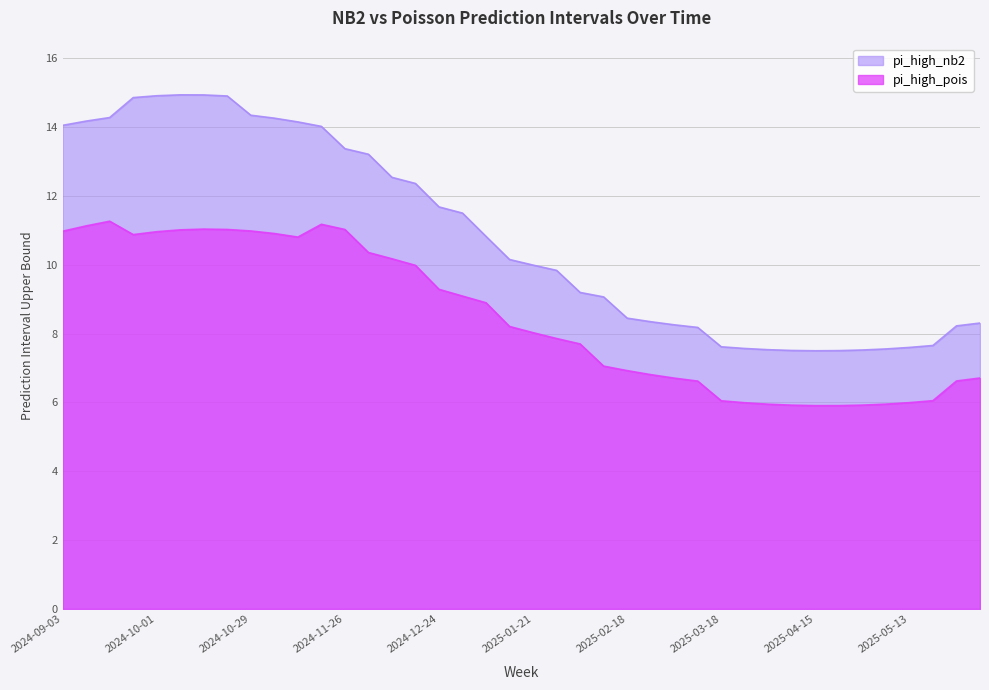

Does the chart display data point markers on the line(s)?

No